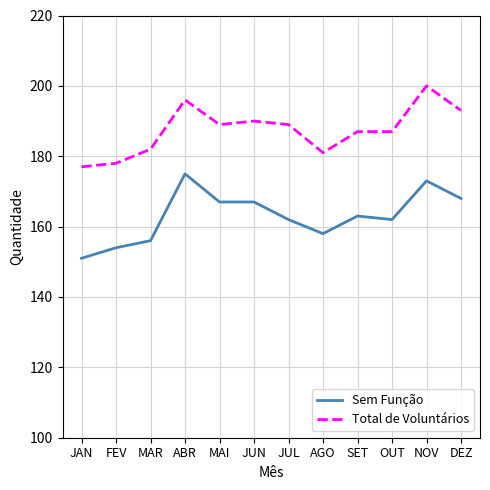

Reading left to right, transcribe all the data shown in this chart.

Sem Função: JAN=151	FEV=154	MAR=156	ABR=175	MAI=167	JUN=167	JUL=162	AGO=158	SET=163	OUT=162	NOV=173	DEZ=168
Total de Voluntários: JAN=177	FEV=178	MAR=182	ABR=196	MAI=189	JUN=190	JUL=189	AGO=181	SET=187	OUT=187	NOV=200	DEZ=193